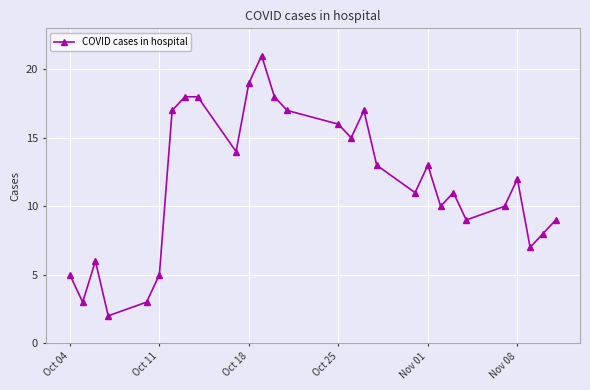

The chart shows a value of 5 at Oct 11. True or false?

True